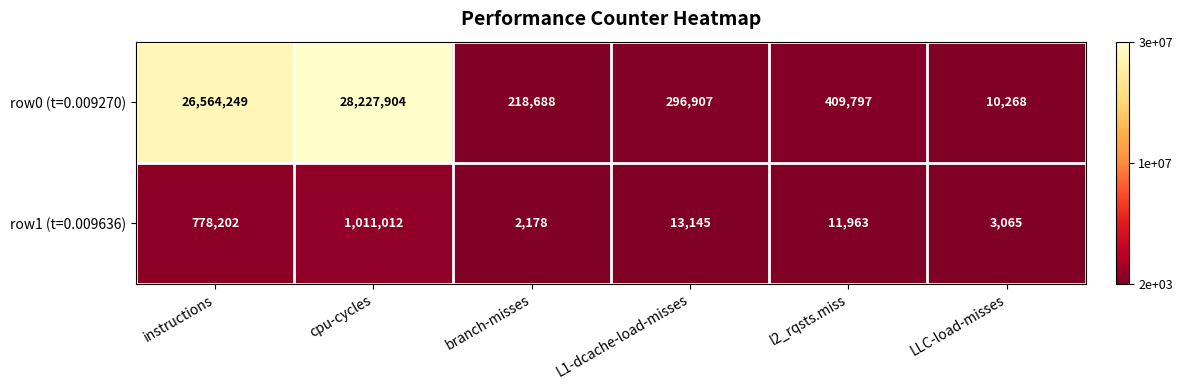

How many values in the row0 (t=0.009270) series are below 409797?

3